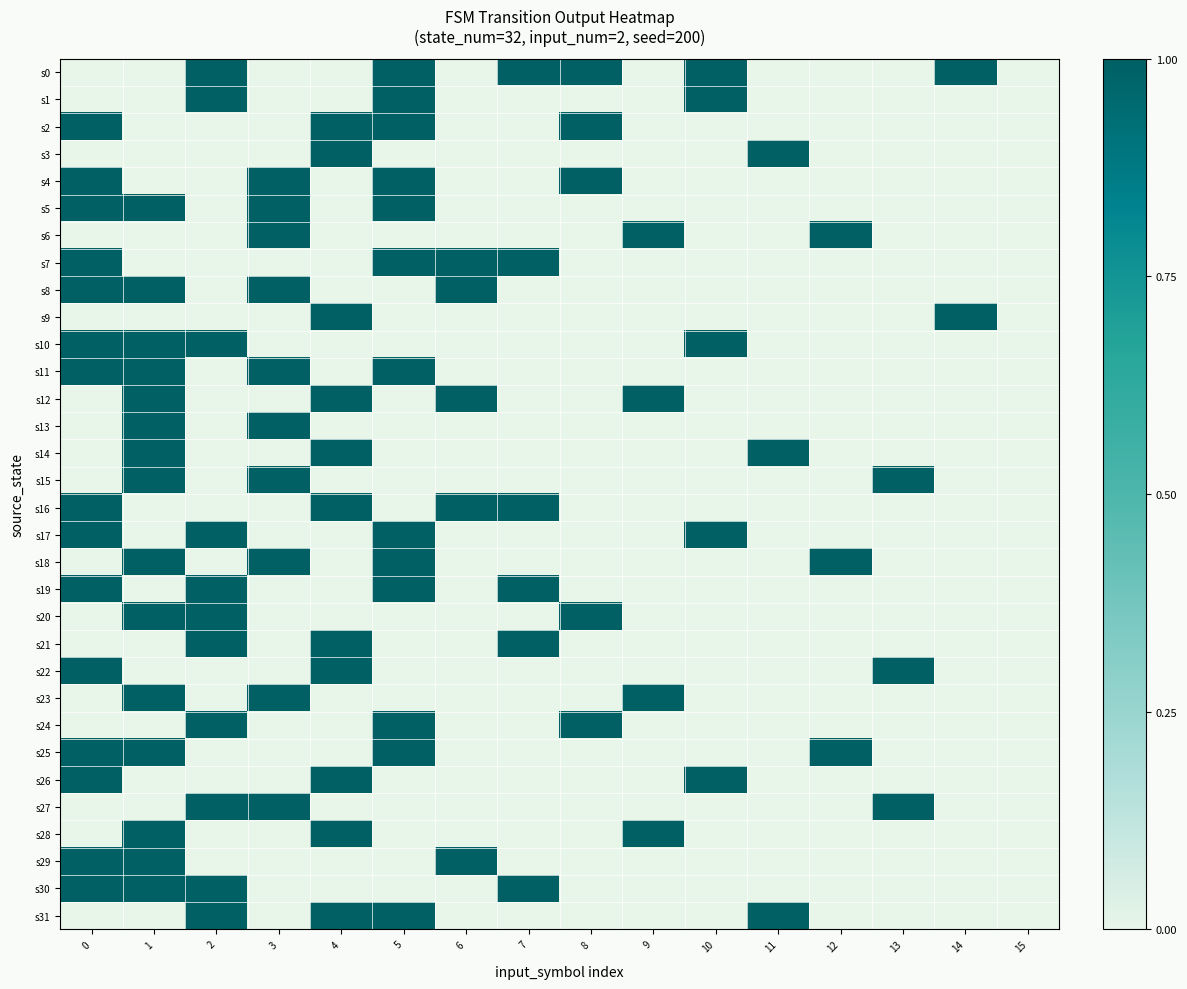

Which has a higher value, 3 or 10?

10